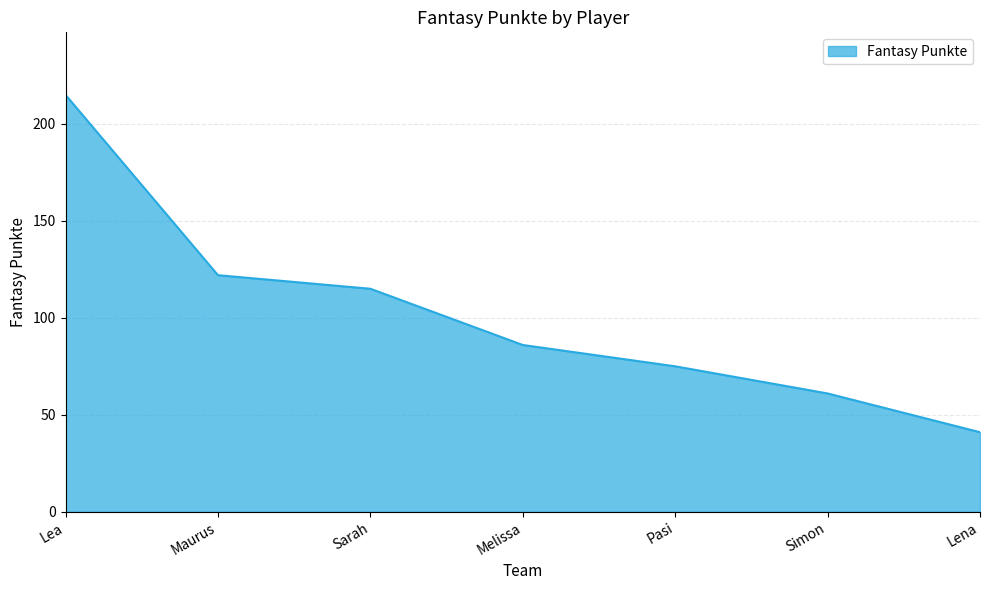

Does the chart have visible grid lines?

Yes